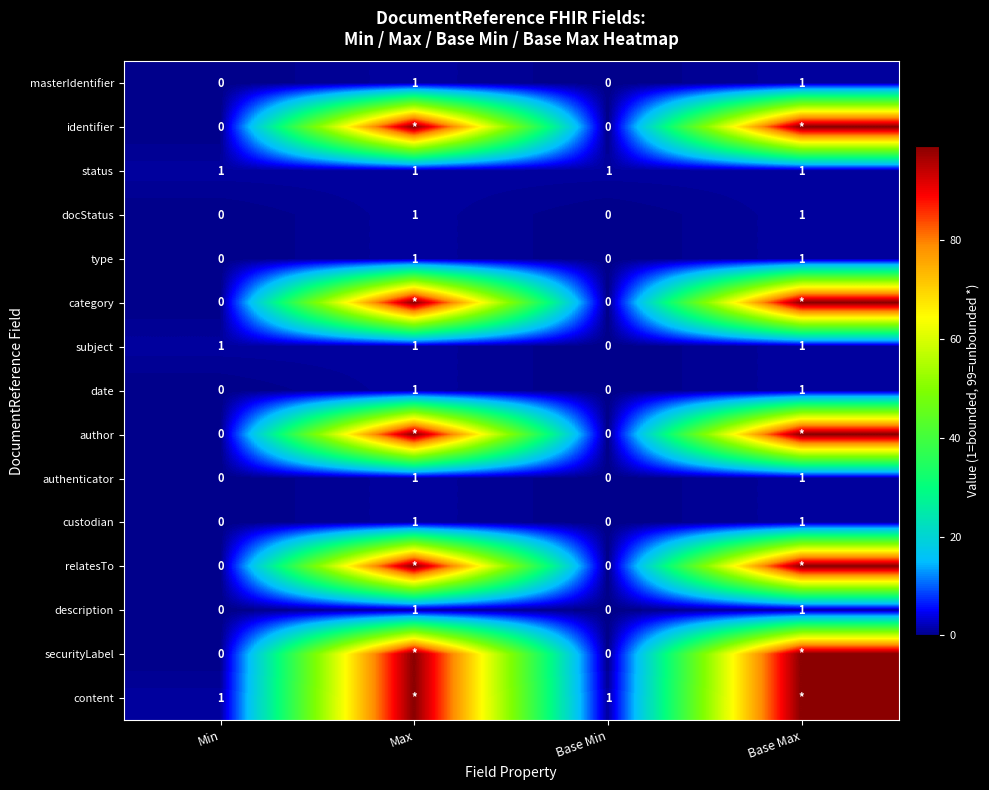

Which has a higher value, Base Min or Min?

Base Min